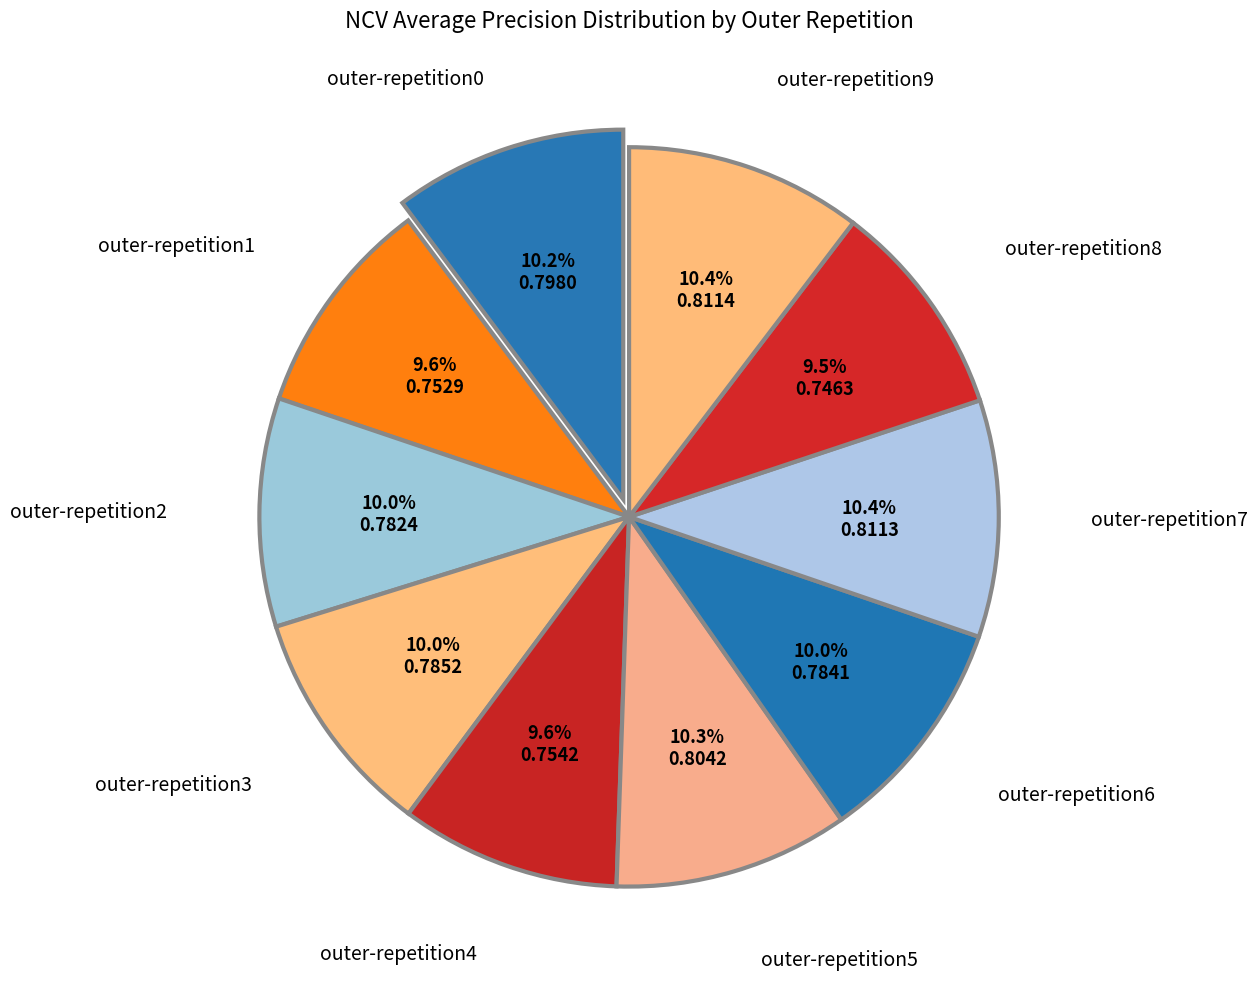

Which slice is the largest?

outer-repetition9